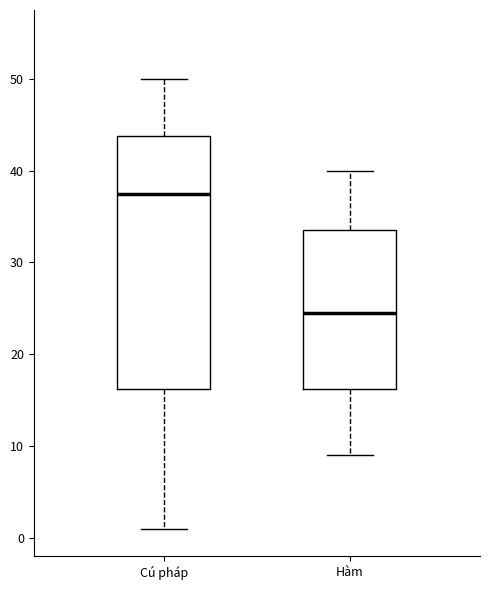

Comparing the boxes themselves (not the whiskers), which one is the tallest?

Cú pháp